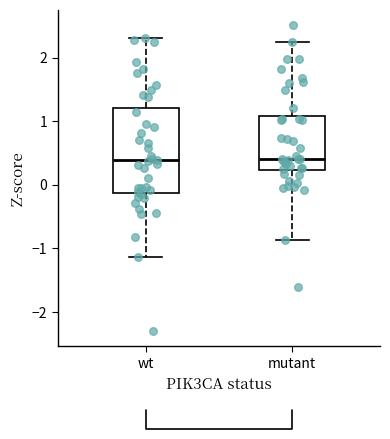

Reading left to right, read every box against the y-axis: the position of its median line, the range the box covers, and the ends of its whiskers. The values are not printed on the chart, so give them approximately, as read against the axis.

wt: median 0.4, box -0.1 to 1.2, whiskers -1.1 to 2.3
mutant: median 0.4, box 0.2 to 1.1, whiskers -0.9 to 2.2